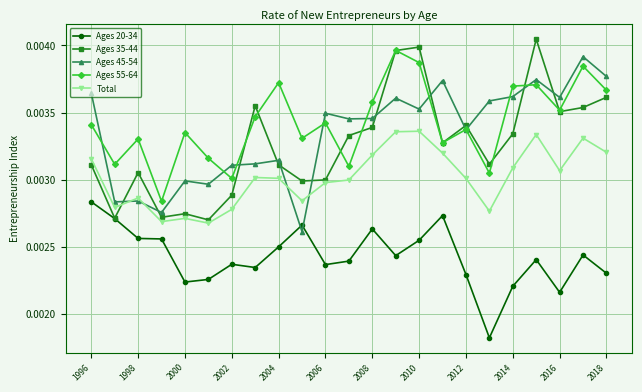

True or false: Ages 20-34 and Total intersect in this chart.

False